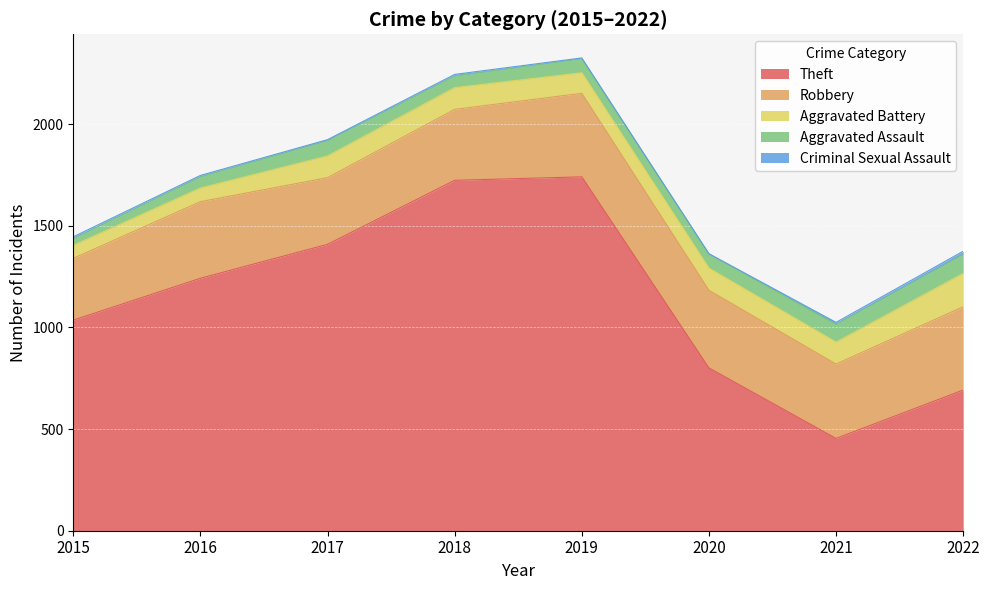

Which series has the largest total across all categories?

Theft